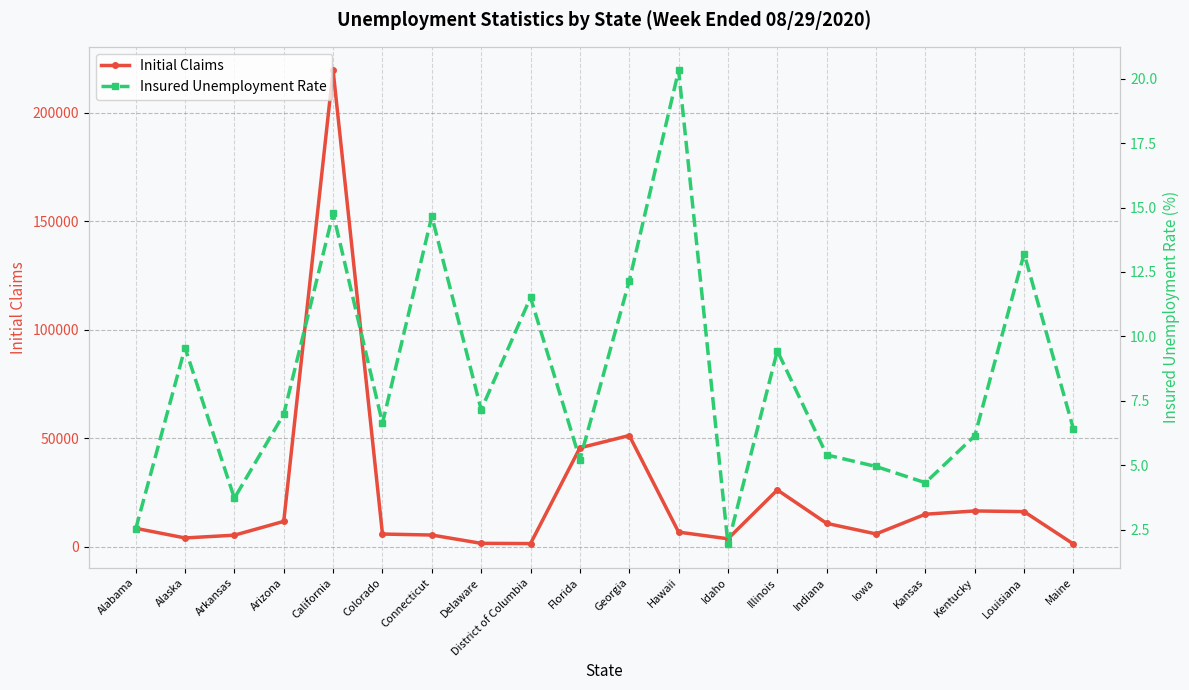

True or false: Insured Unemployment Rate has more than 1 interior local peaks.

True